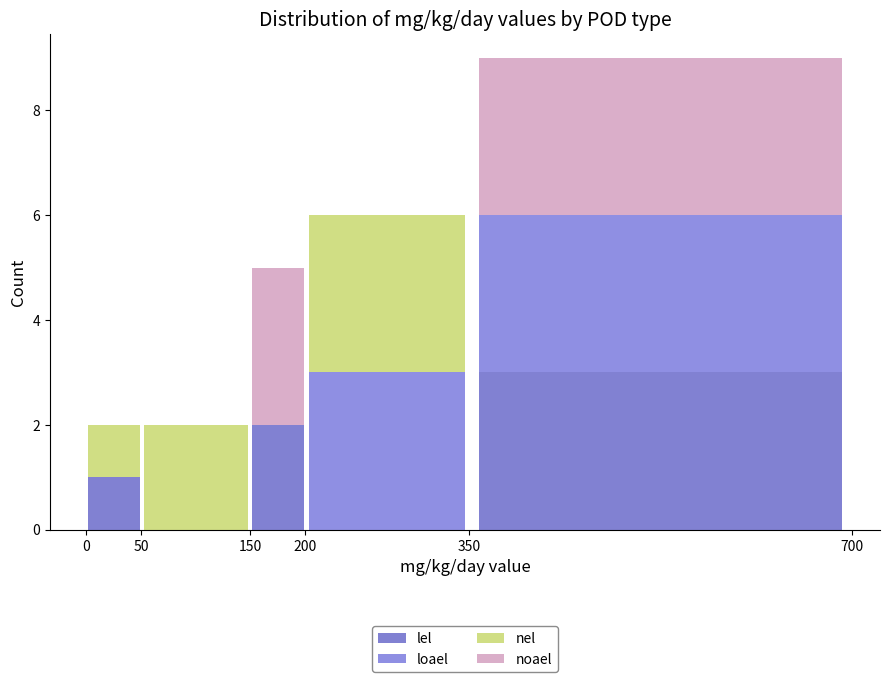

Which range on the x-axis has the tallest stacked bar (by total height)?

350 to 700